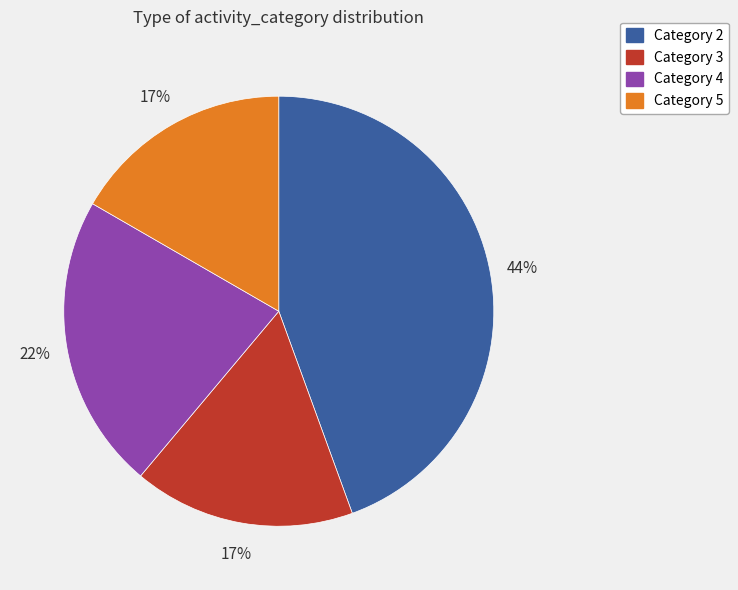

Which category has the biggest portion of the pie?

Category 2